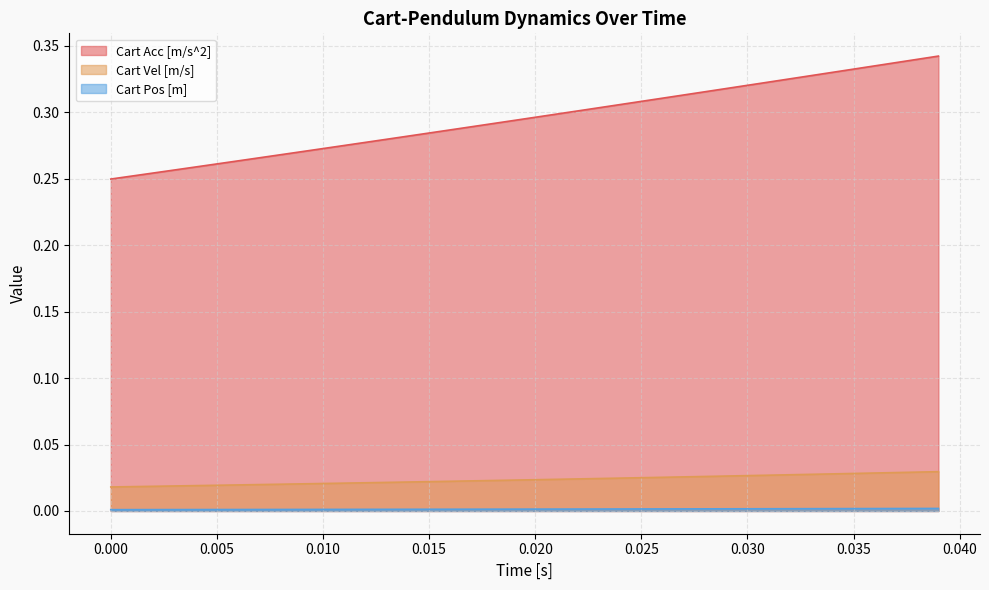

What is the average value of the Cart Acc [m/s^2] series?

0.3